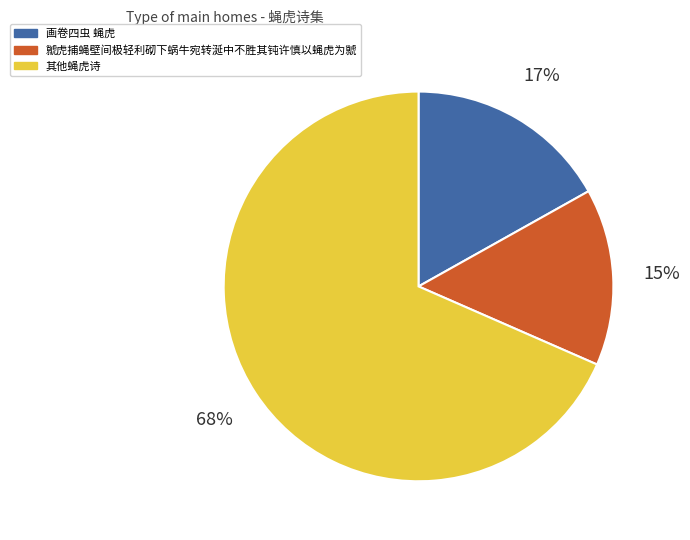

Approximately how many times larger is the value at 画卷四虫 蝇虎 compared to 虩虎捕蝇壁间极轻利砌下蜗牛宛转涎中不胜其钝许慎以蝇虎为虩?

1.1